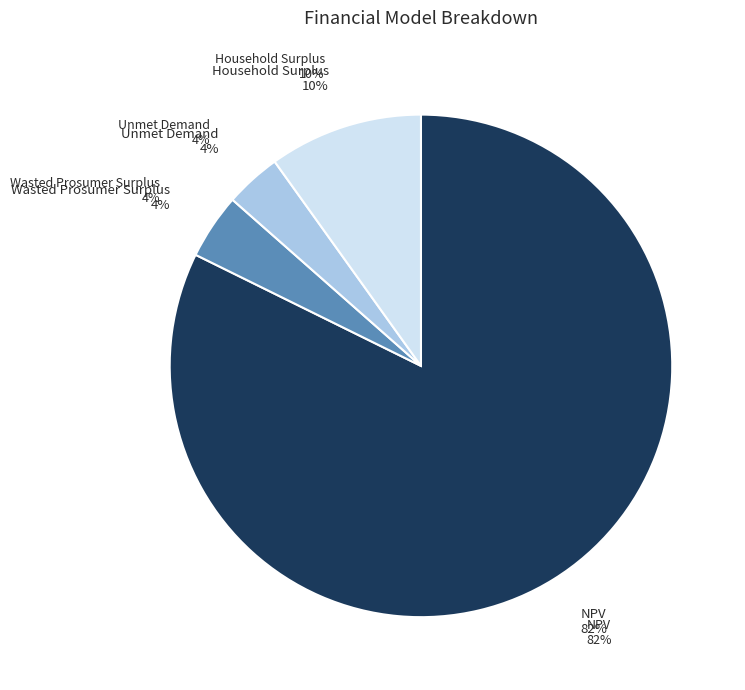

Does Wasted Prosumer Surplus account for over 50% of the chart?

No